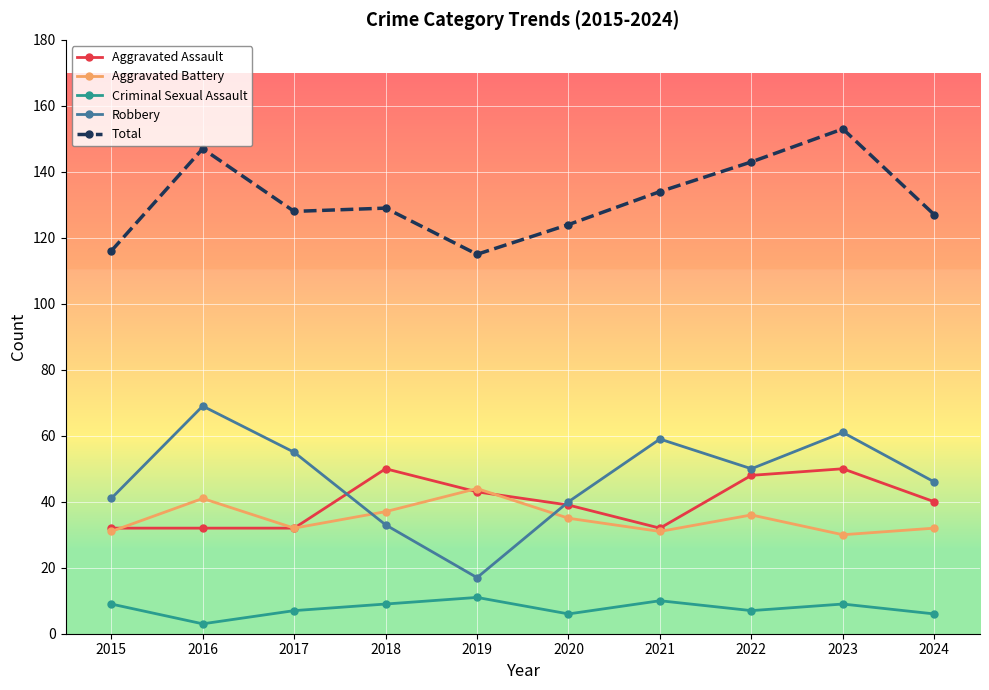

At which category does Total reach its first local peak?

2016